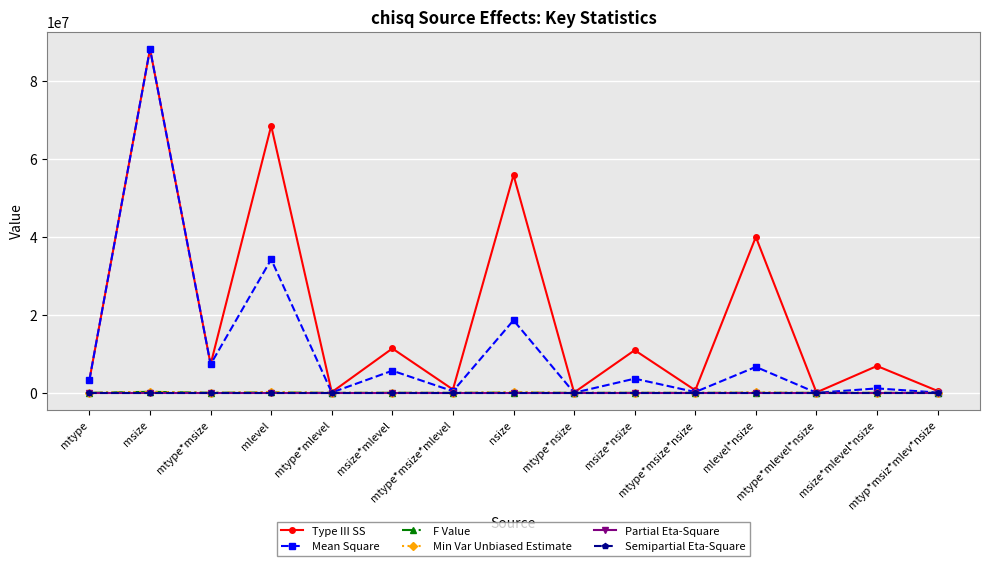

Which series has the widest spread of values?

Mean Square